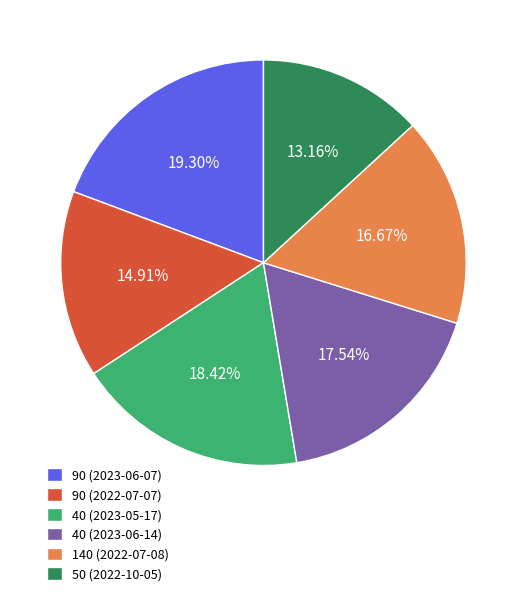

Is the sum of 50 (2022-10-05) and 40 (2023-06-14) greater than half?

No